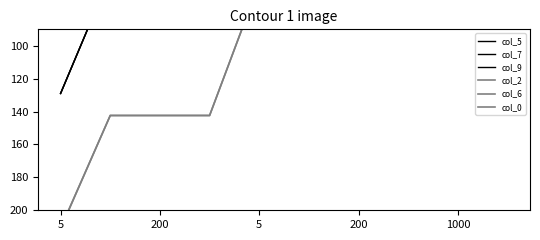

Is it true that col_2 equals 101.1 at 200?

False